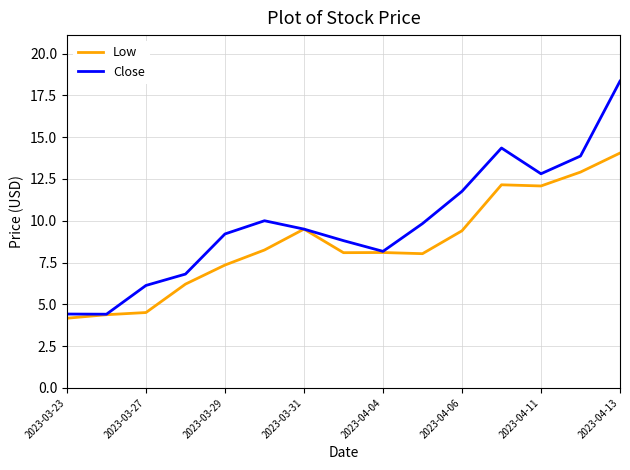

What is the lowest value of the Low series?

4.2